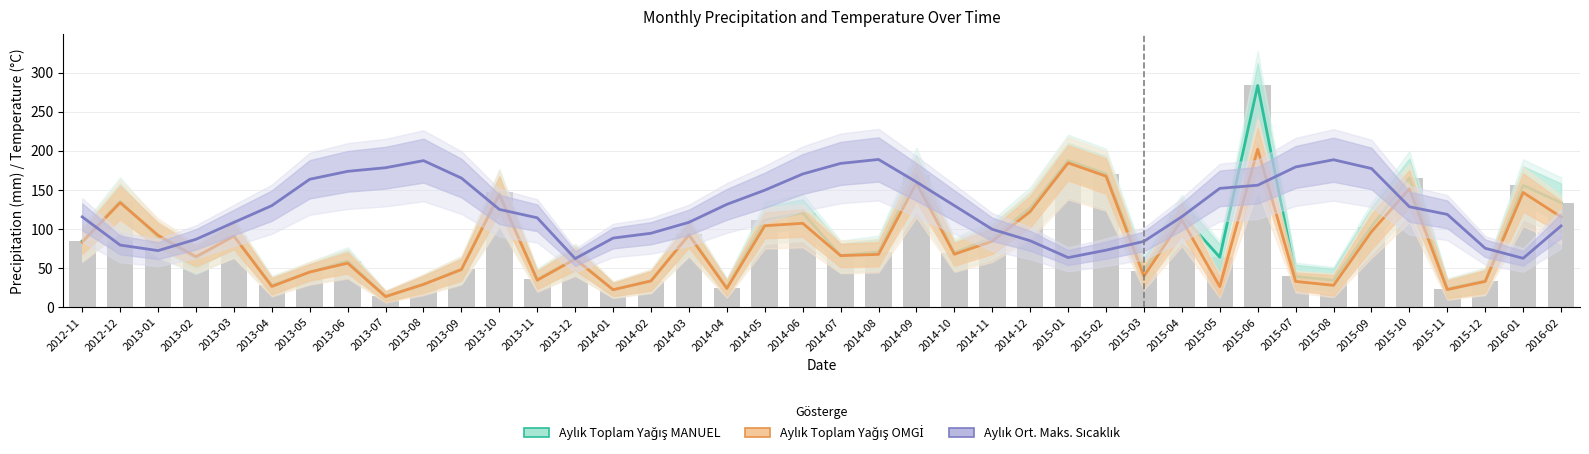

At which label does Aylık Ortalama Maksimum Sıcaklık (×6) first exceed 124?

2013-04